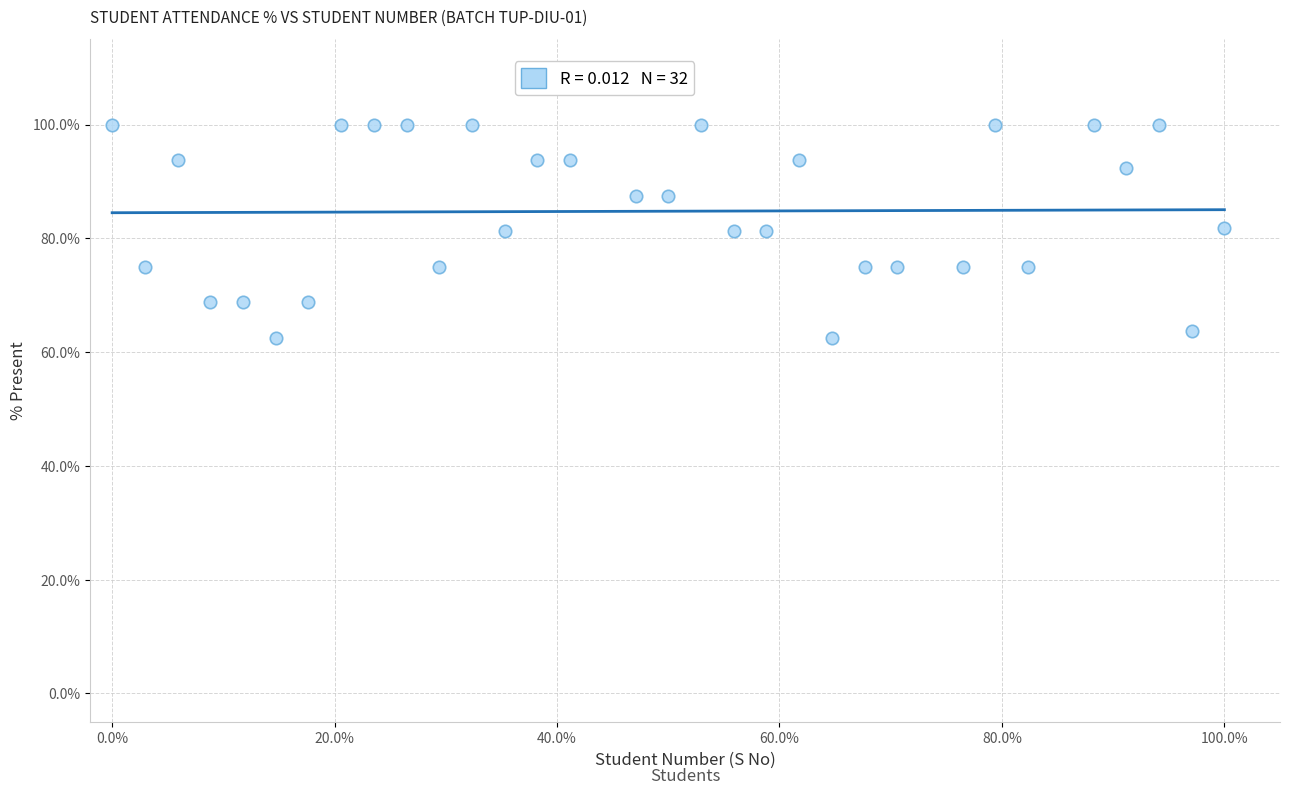

What is the range of Y values (max minus min)?

37.5